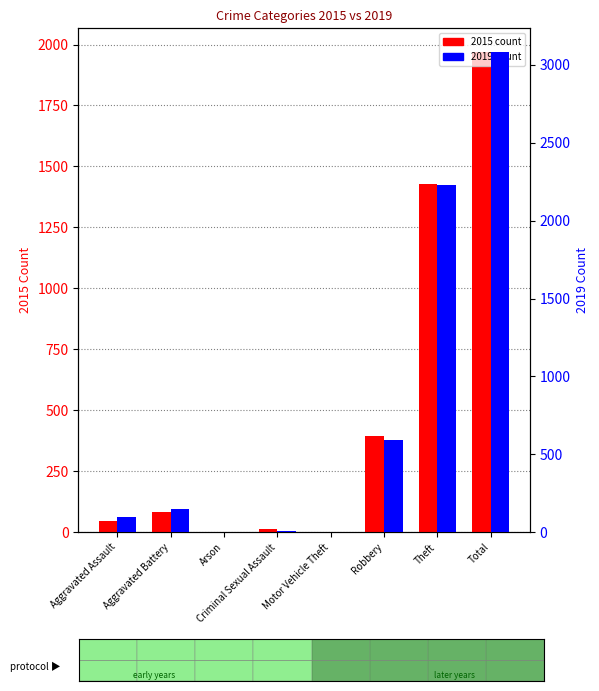

What is the label of the 4th bar from the left?

Criminal Sexual Assault